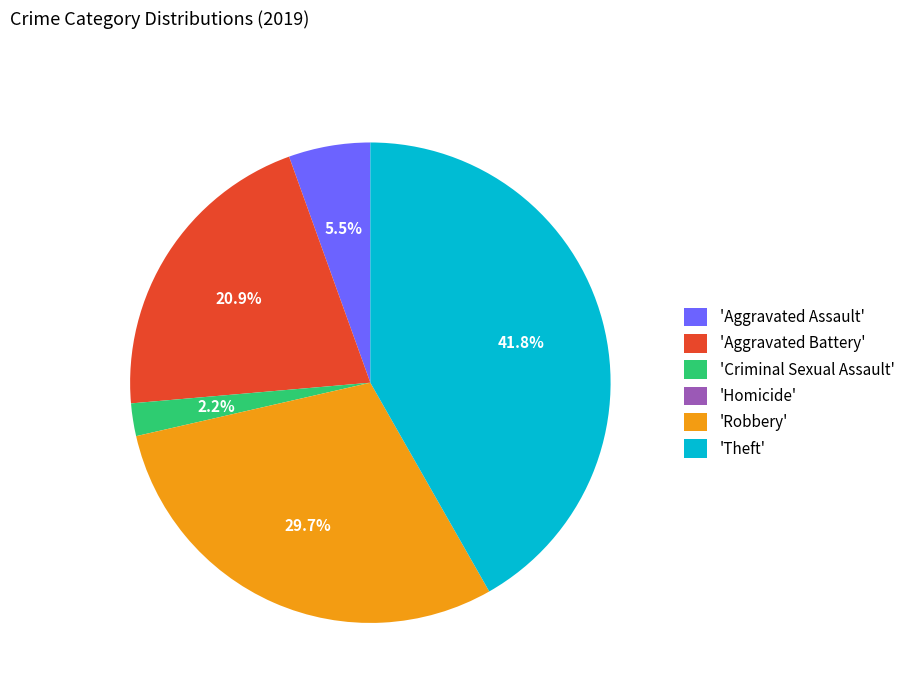

What percentage is NOT represented by 'Theft'?

58.2%